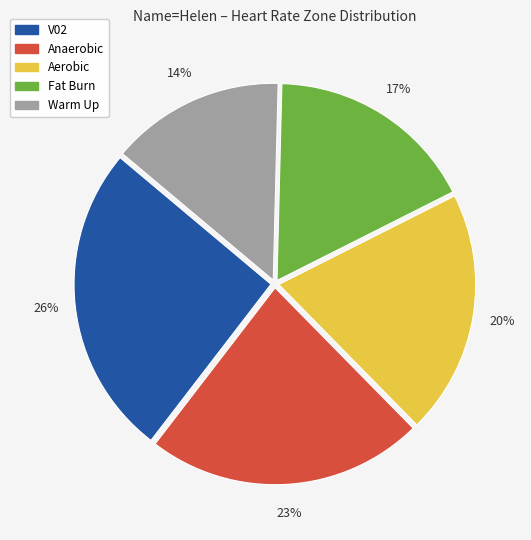

Between Anaerobic and Fat Burn, which is larger?

Anaerobic